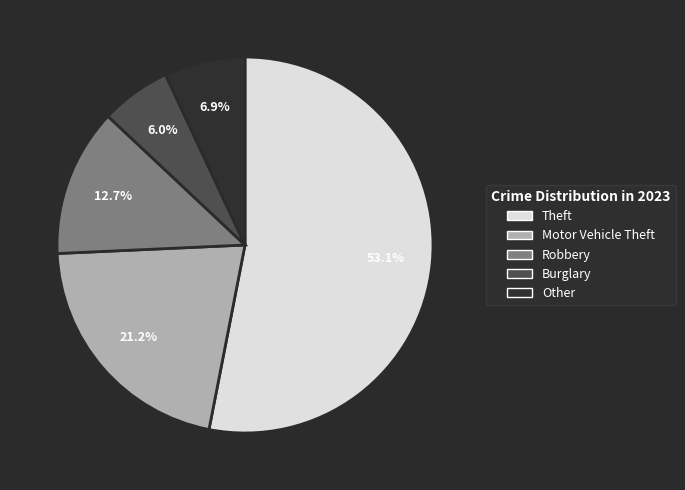

To the nearest percent, what percentage of the pie is Burglary?

6%